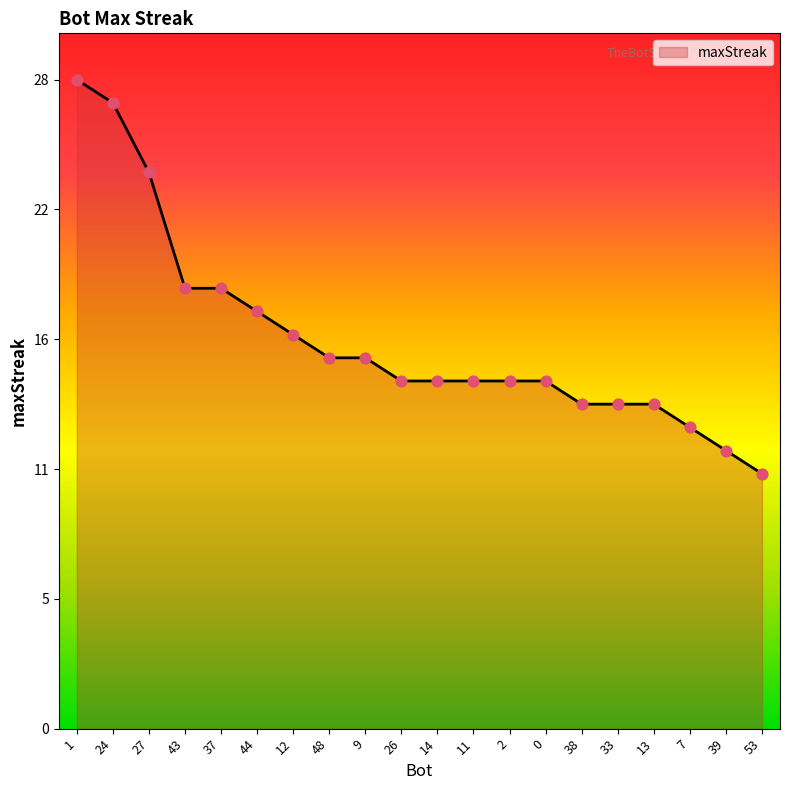

What is the change in value from 24 to 13?

-13